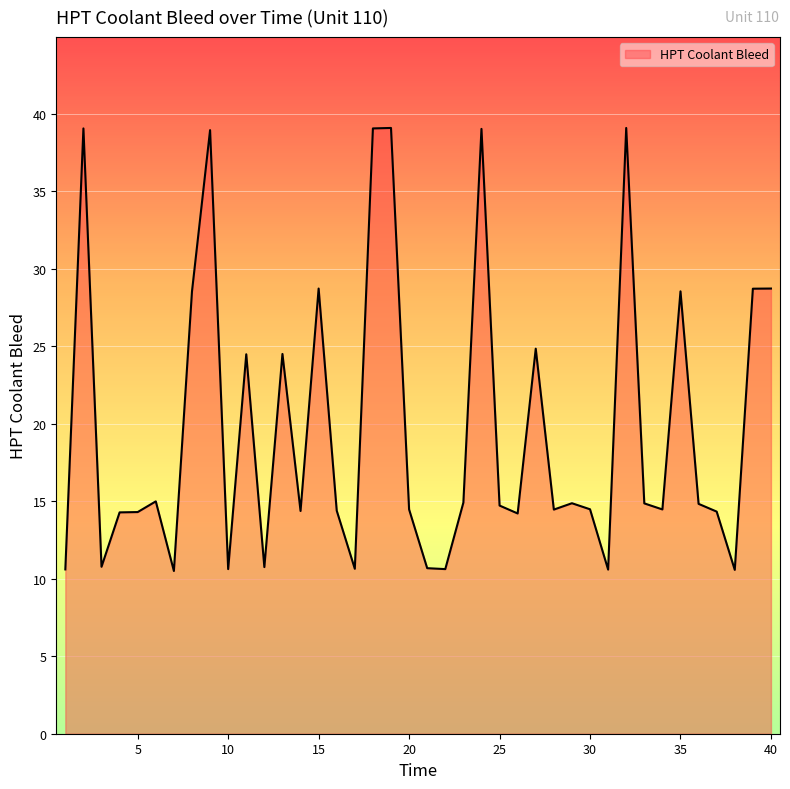

What is the smallest value displayed?

10.5